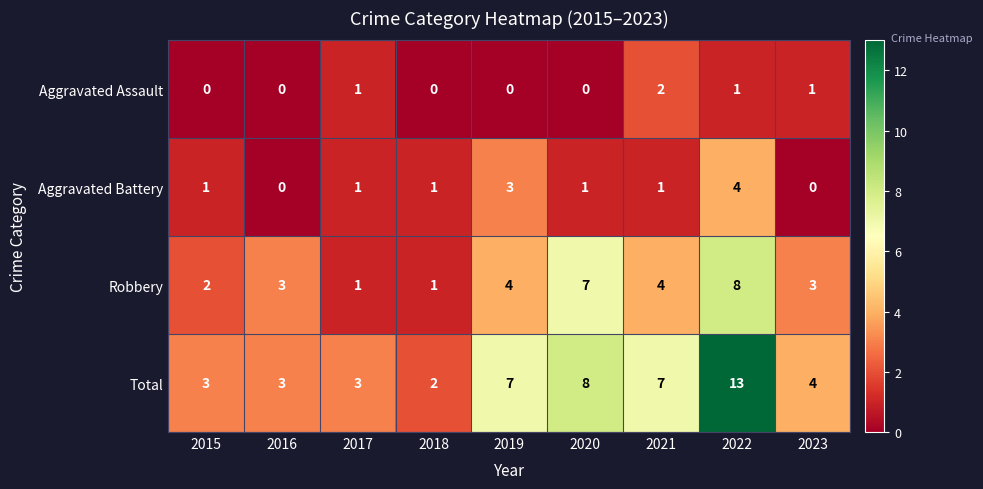

Which series has the largest total across all categories?

Total